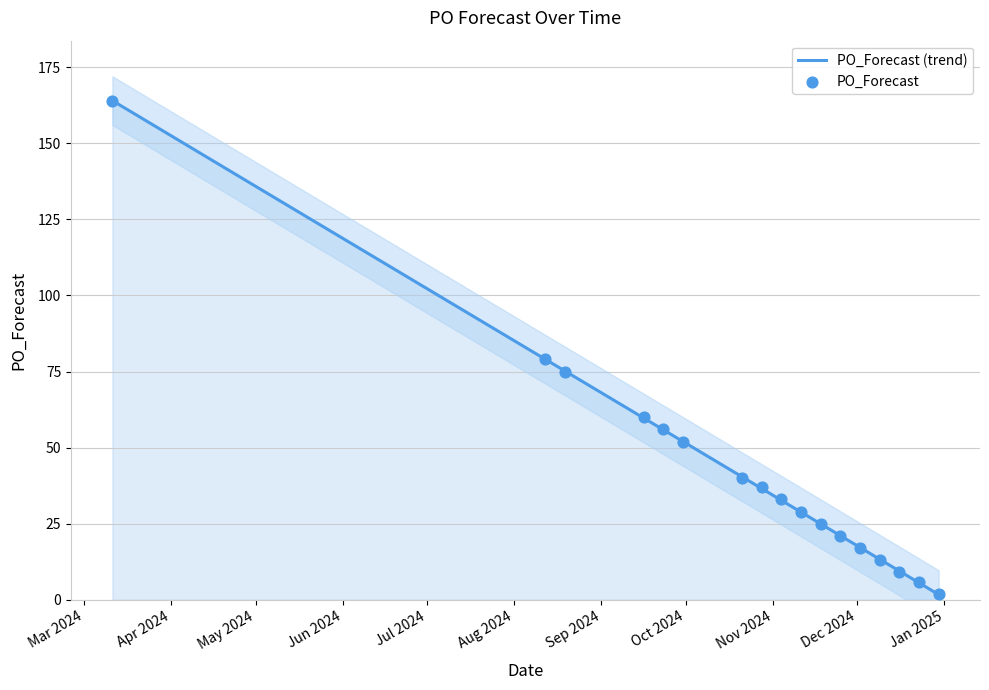

Between 2024-12-02 and 2024-11-18, which is larger?

2024-11-18